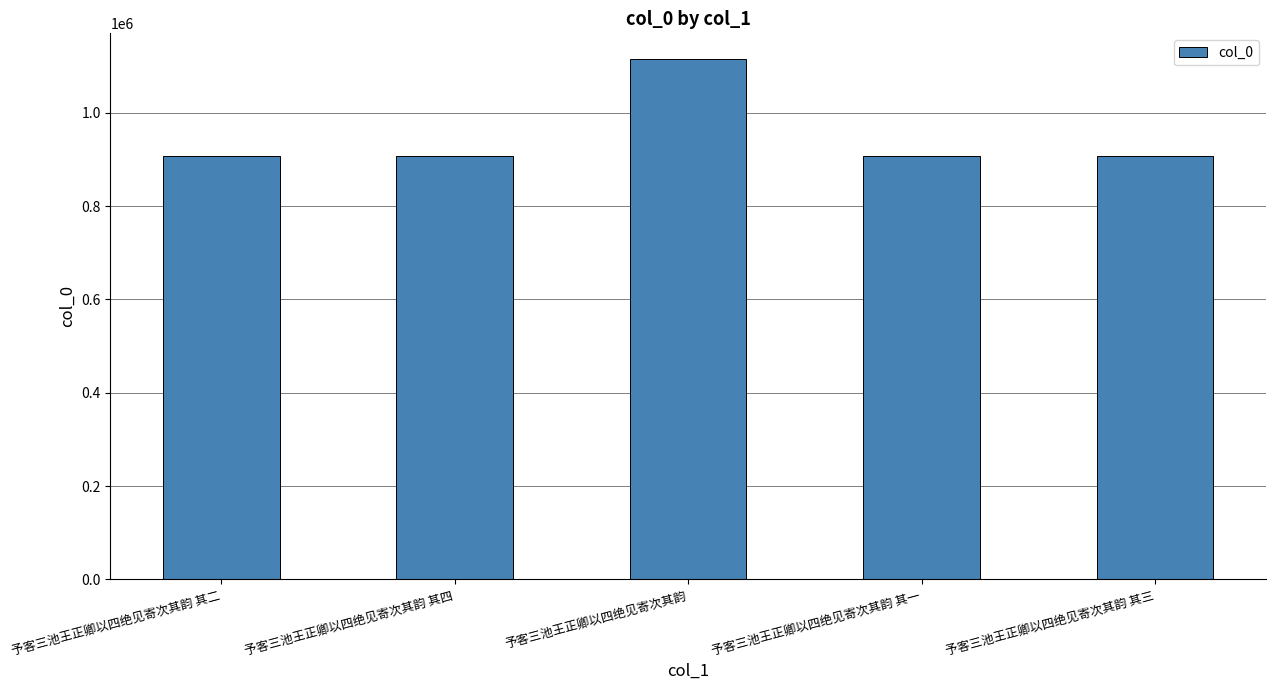

Which label corresponds to the largest value in the chart?

予客三池王正卿以四绝见寄次其韵